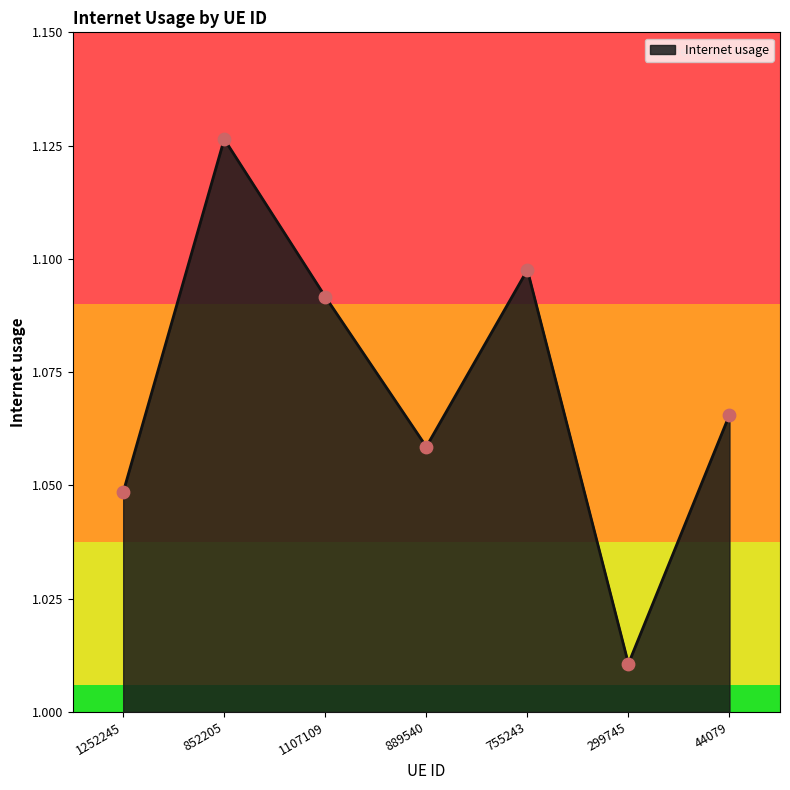

Which has a higher value, 755243 or 889540?

755243